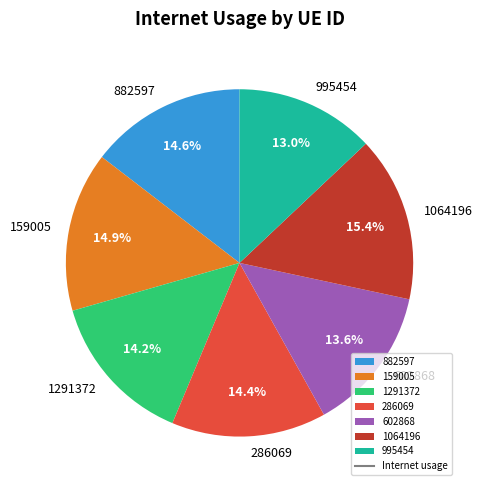

Approximately how many times larger is the value at 882597 compared to 1064196?

0.9